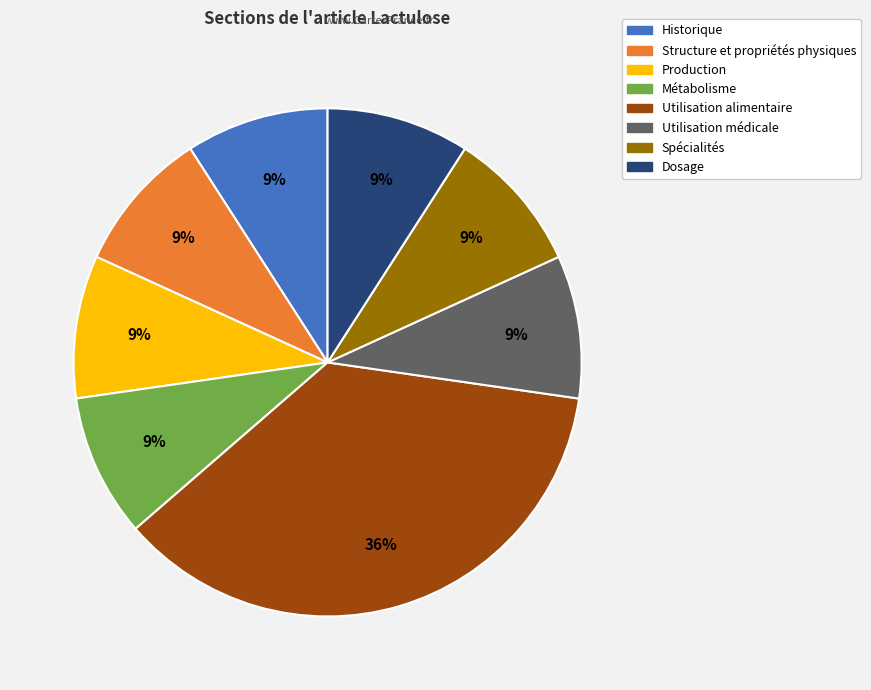

To the nearest percent, what is the difference between the largest and smallest slice percentages?

27%